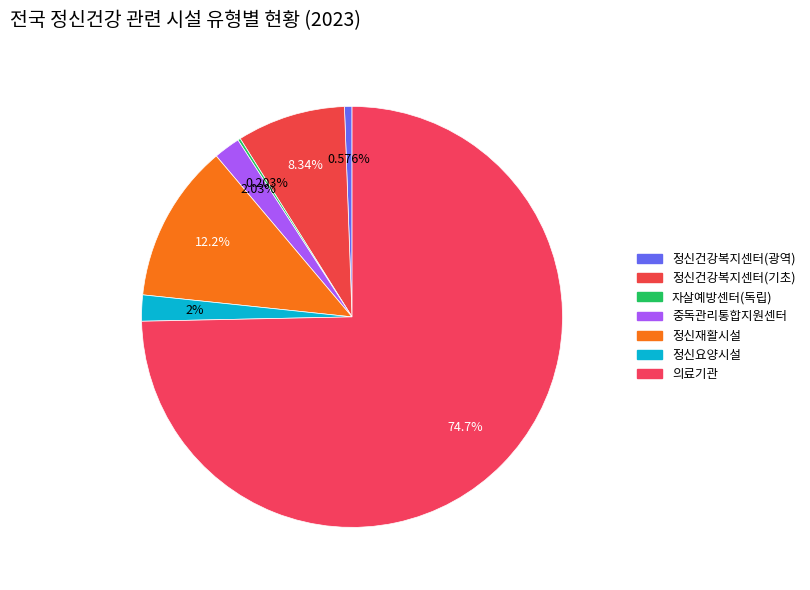

Which category has the biggest portion of the pie?

의료기관